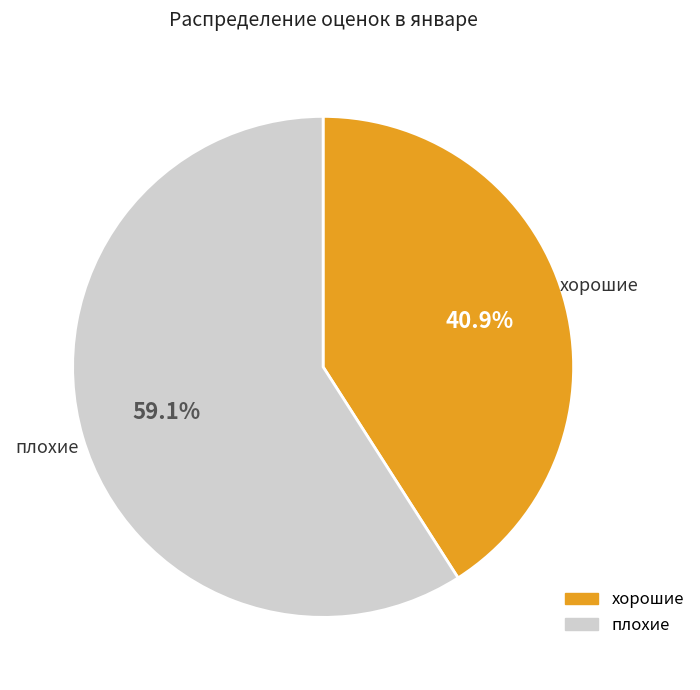

What is the total percentage of хорошие and плохие?

100.0%